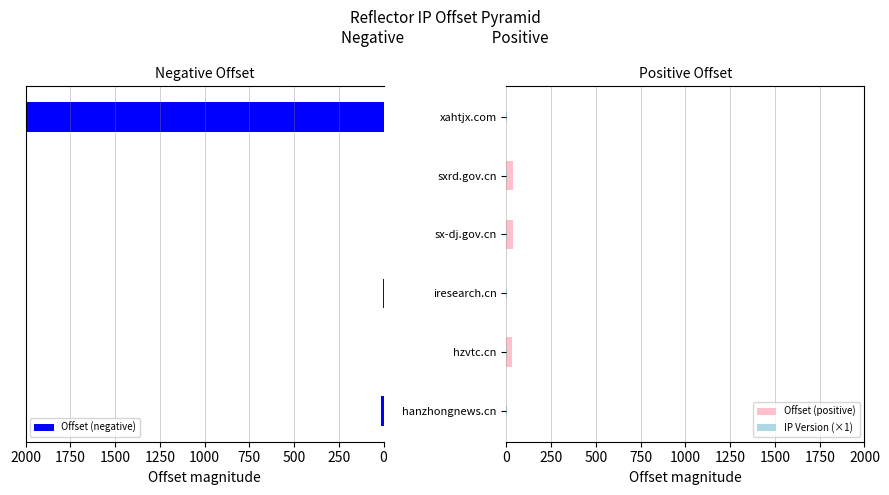

The value of Offset (positive) at hanzhongnews.cn is 18.4. True or false?

False